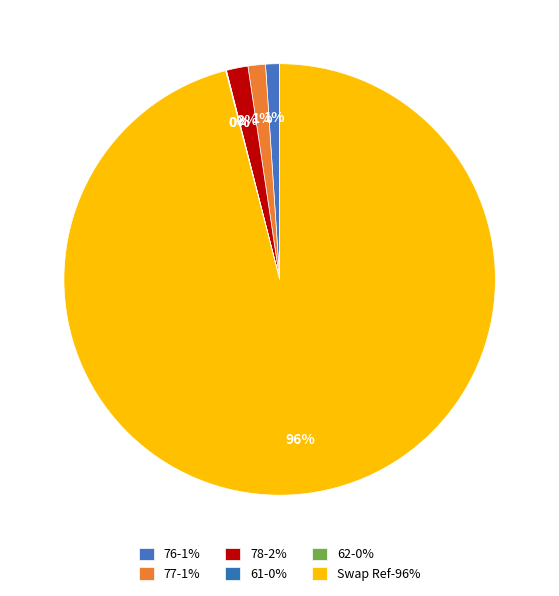

The 77 slice represents 9% of the pie. True or false?

False